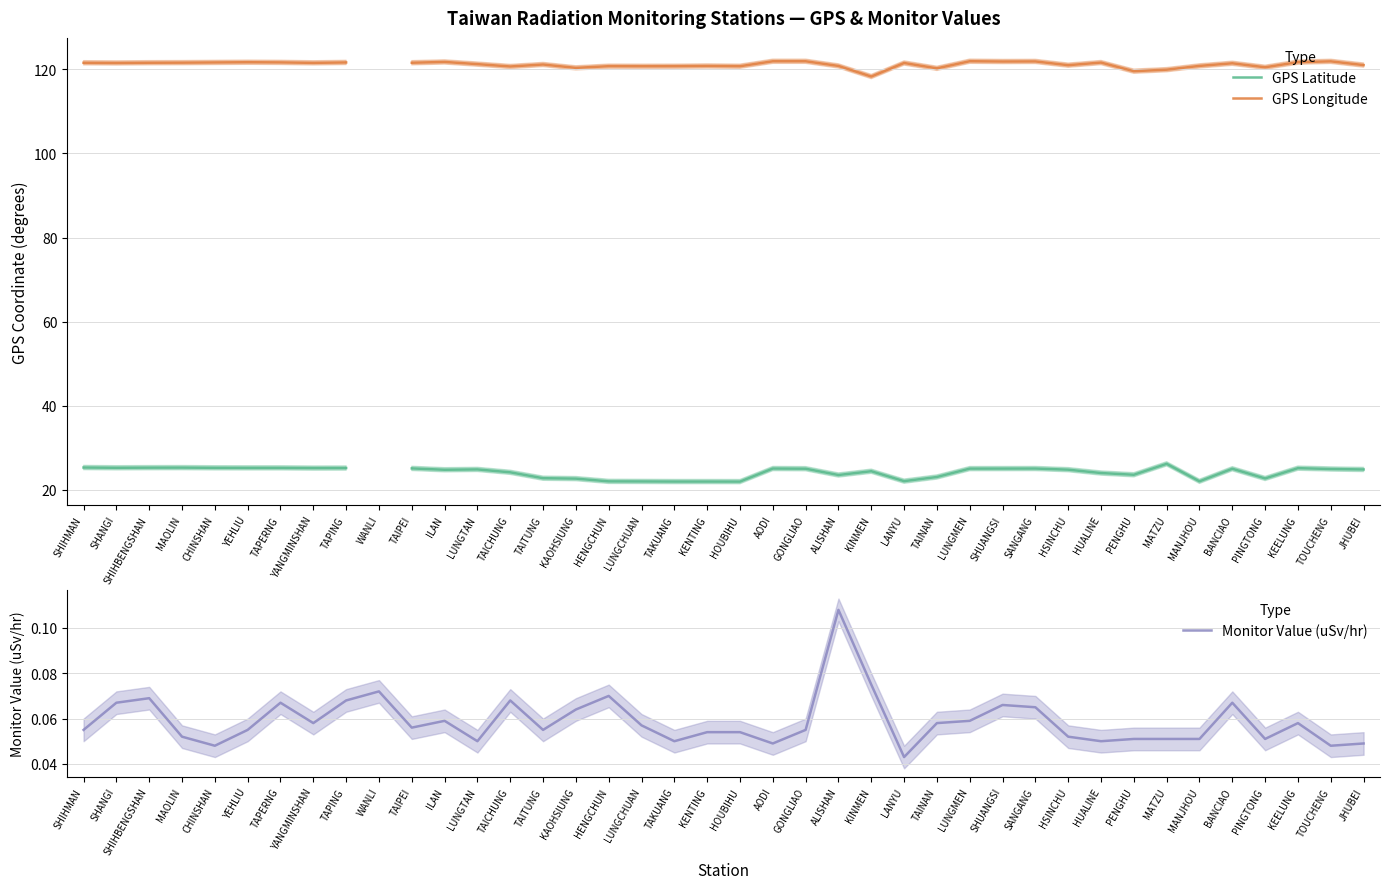

What position from the left is TAIPEI?

11